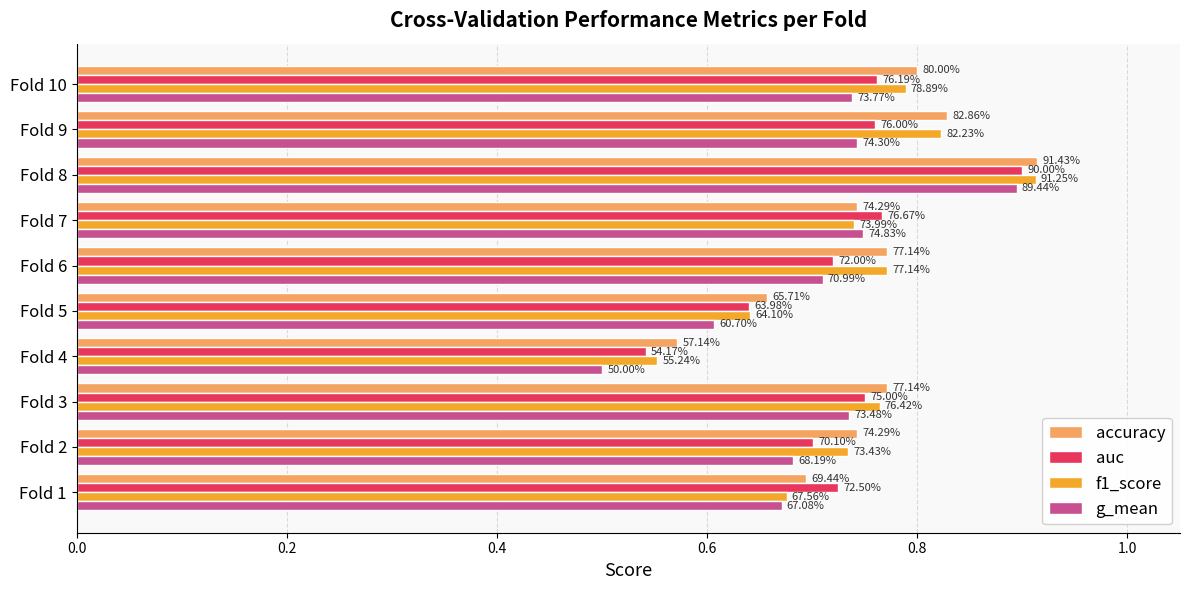

What are all the series names shown in the legend?

accuracy, auc, f1_score, g_mean